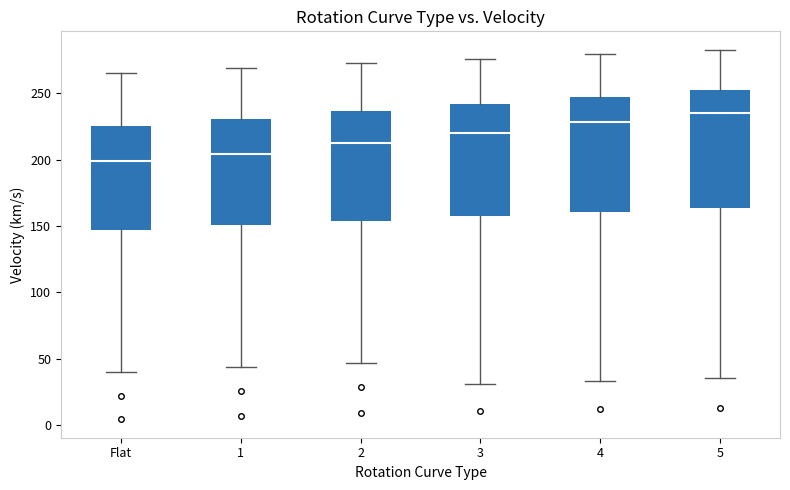

Where is the lower edge of the box for 5 on the y-axis? The values are not printed on the chart, so give them approximately, as read against the axis.

165